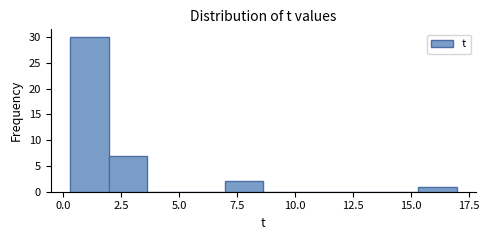

Around what value on the x-axis is the tallest bar? Give the approximate position of its centre, as read against the axis.

1.0